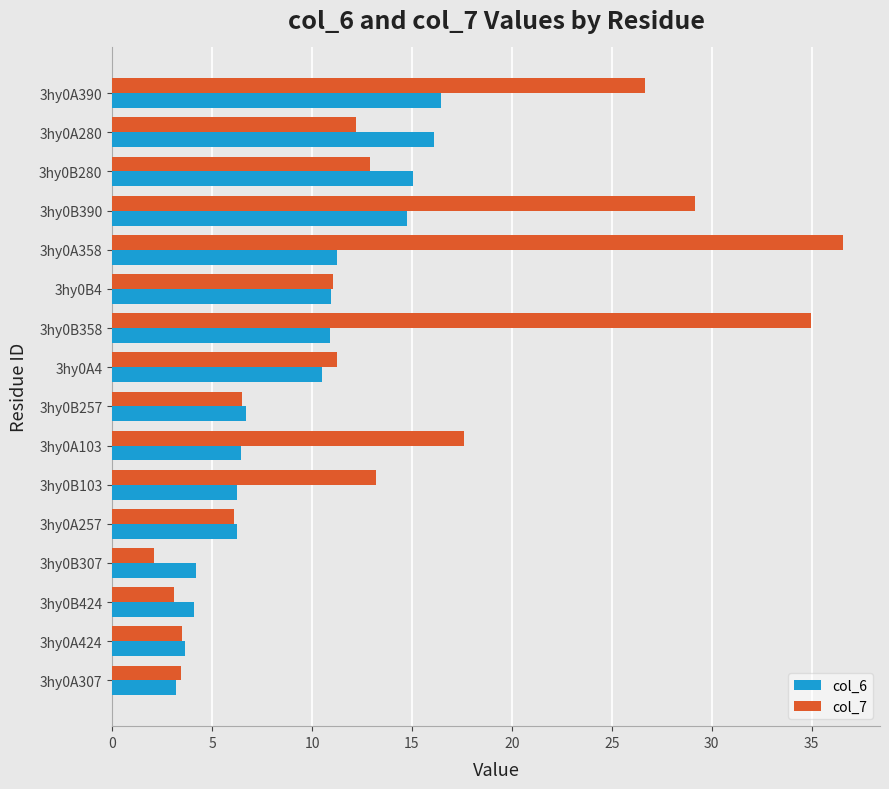

The col_6 series shows 15.1 at 3hy0B280. True or false?

True